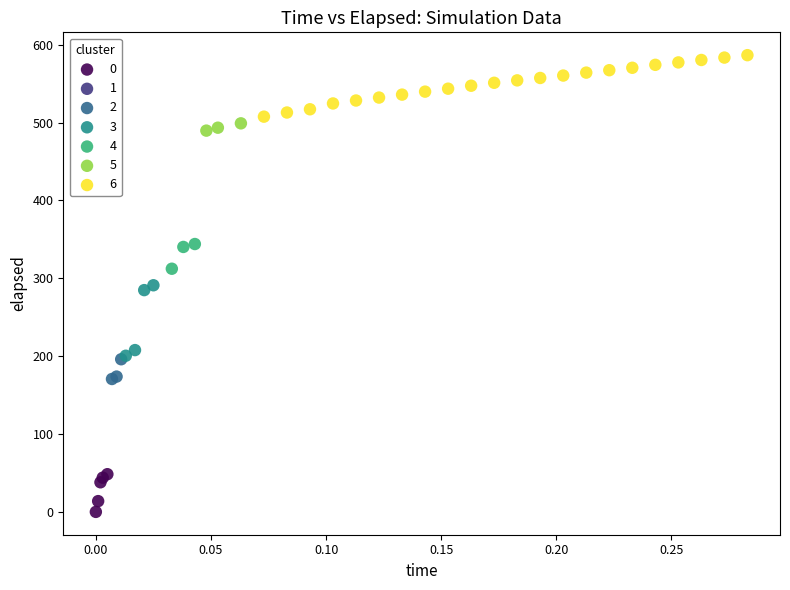

Which series contains the highest Y value?

6